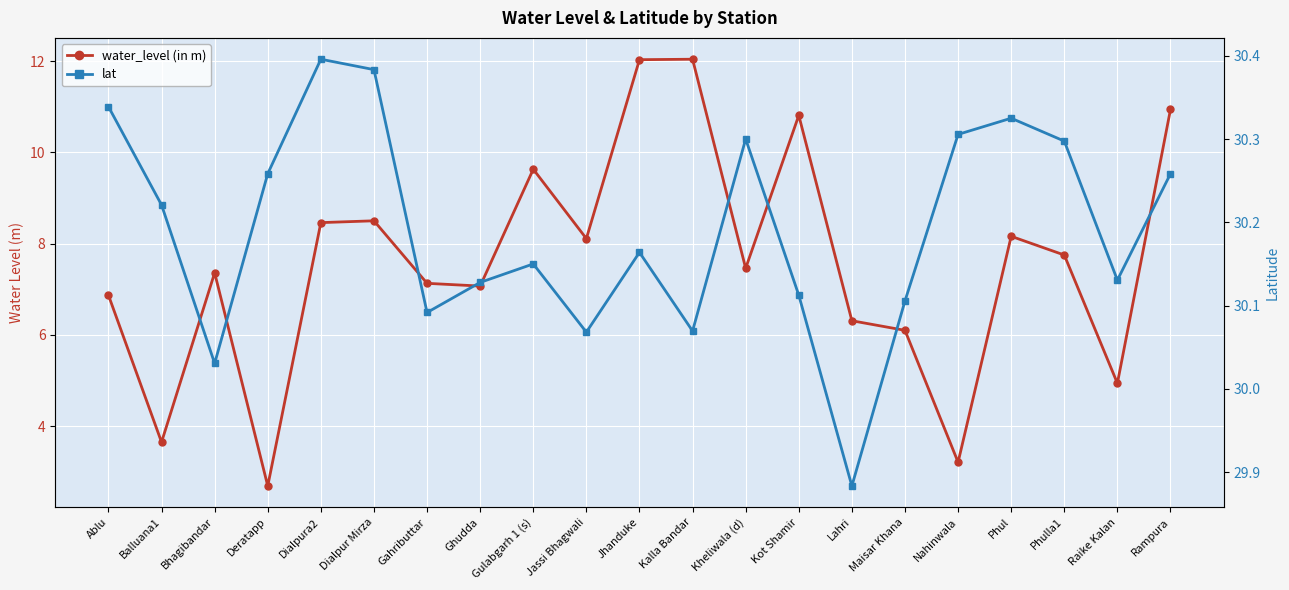

What is the sum of the water_level (in m) values at Dialpur Mirza and Jhanduke?

20.5